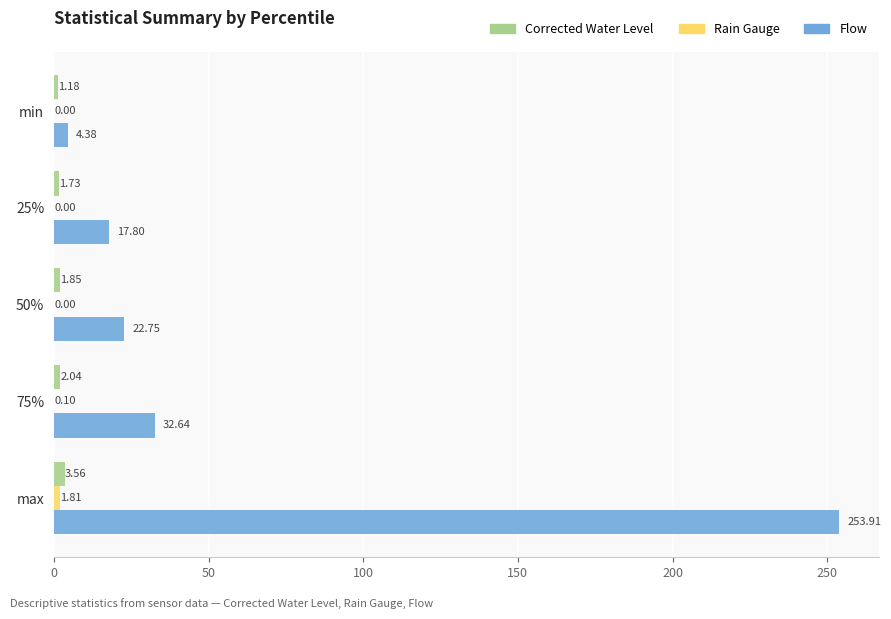

Which category has the highest value in the Corrected Water Level series?

max